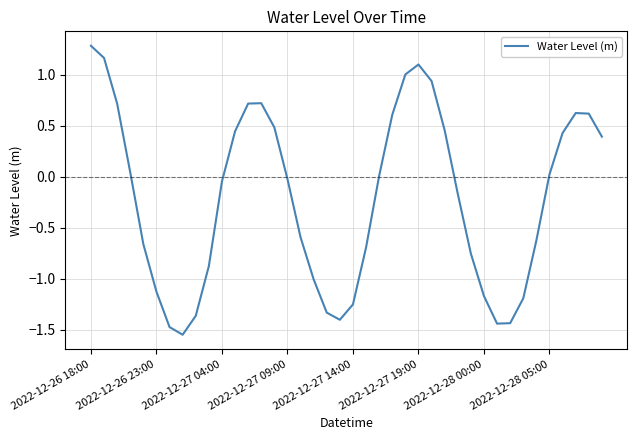

What is the maximum value shown in the chart?

1.3